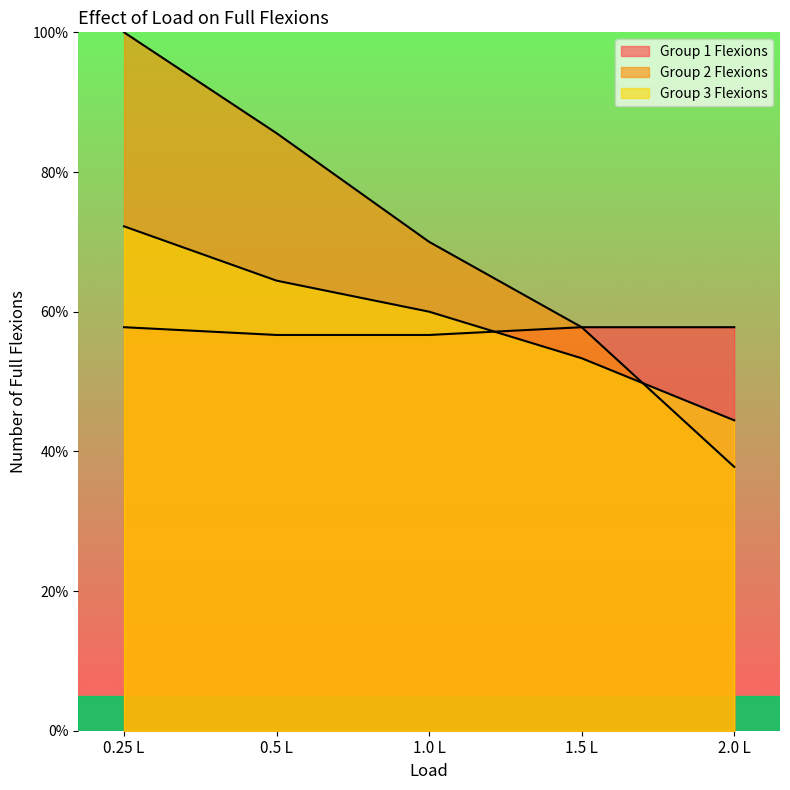

Which series changed the most between 0.25 L and 1.5 L?

Group 2 Flexions